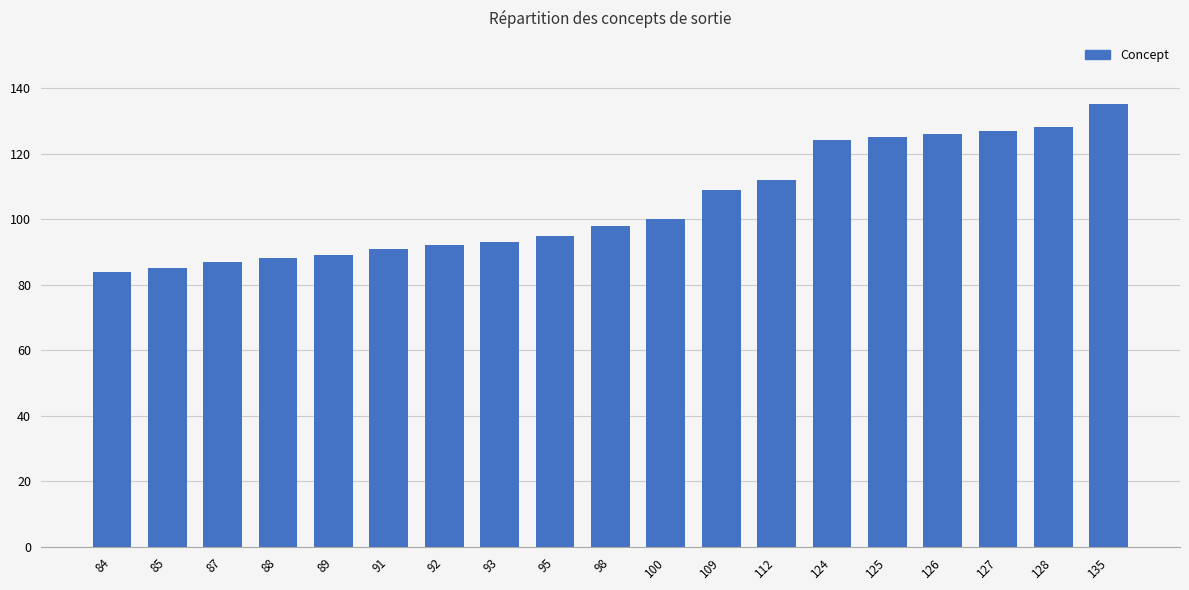

What is the difference between the values at 85 and 84?

1